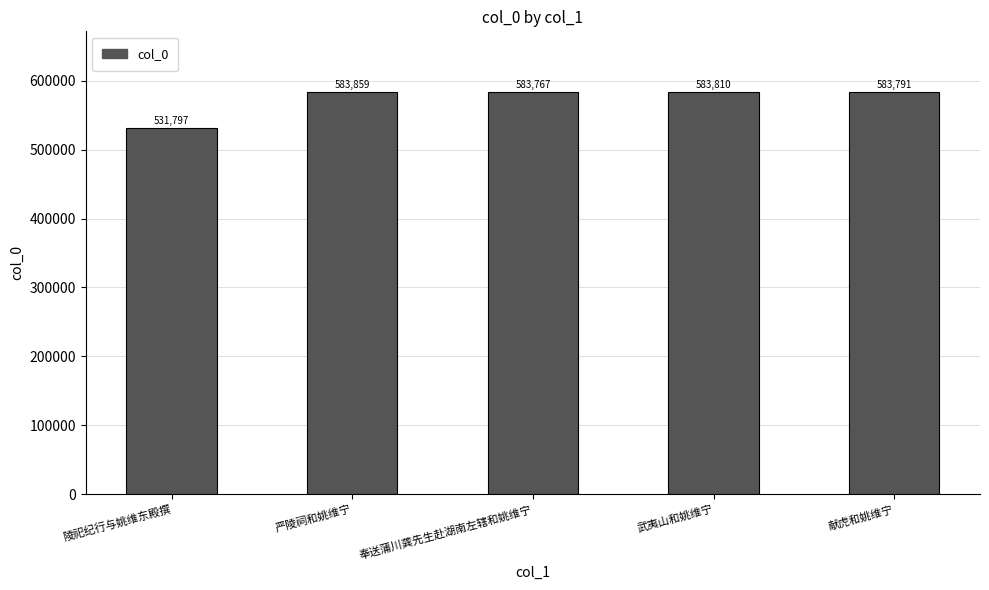

What is the difference between the values at 奉送蒲川龚先生赴湖南左辖和姚维宁 and 严陵祠和姚维宁?

92